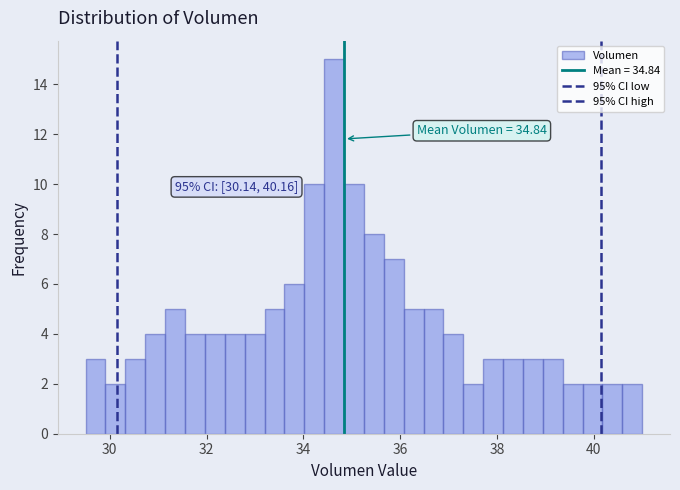

Around what value on the x-axis is the tallest bar? Give the approximate position of its centre, as read against the axis.

34.6